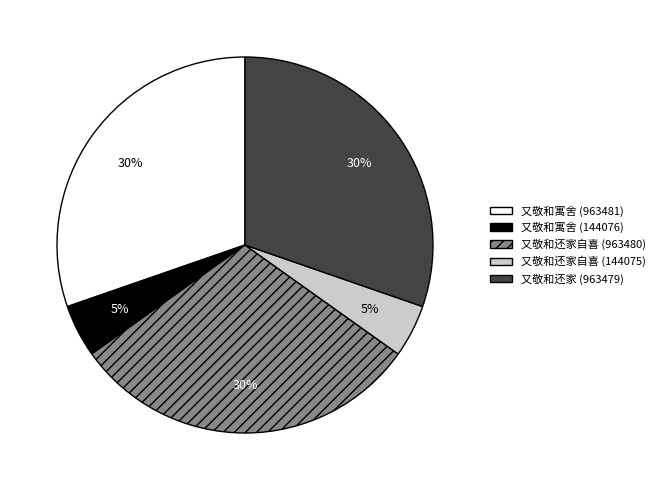

To the nearest percent, what portion does 又敬和寓舍 (963481) represent?

30%